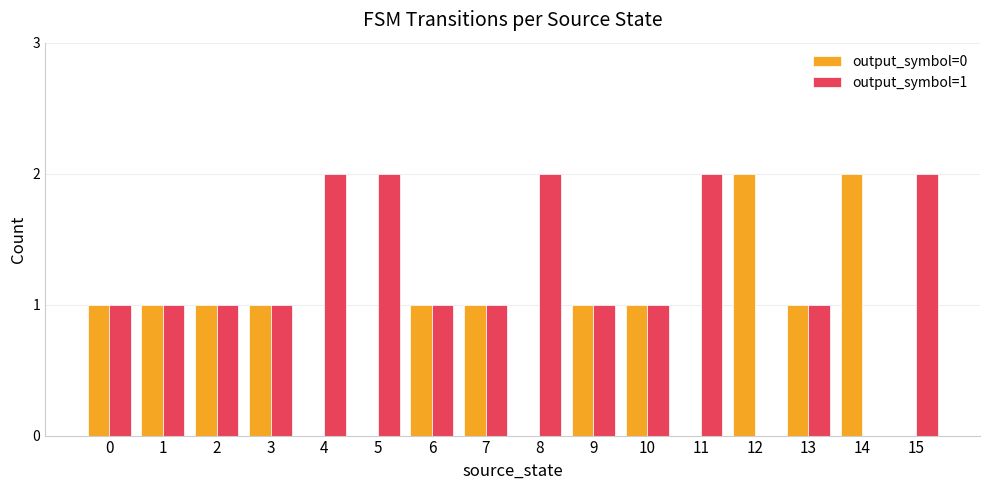

Is the value of output_symbol=0 at 8 greater than the value of output_symbol=1 at 10?

No